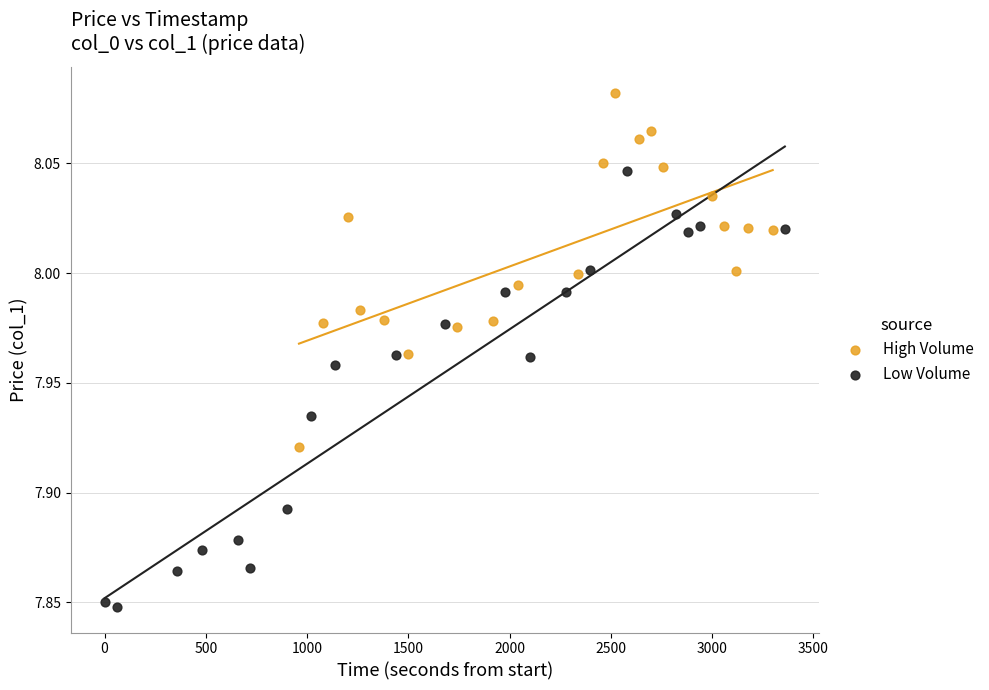

Which series has the widest spread of Y values?

Low Volume